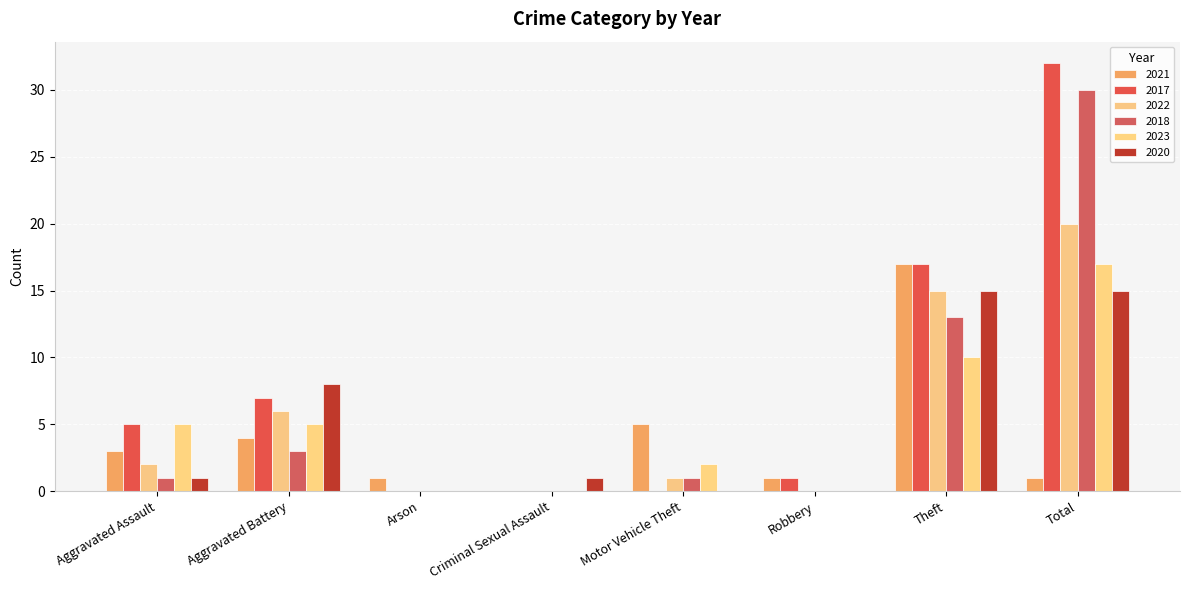

Count the number of categories in the chart.

8